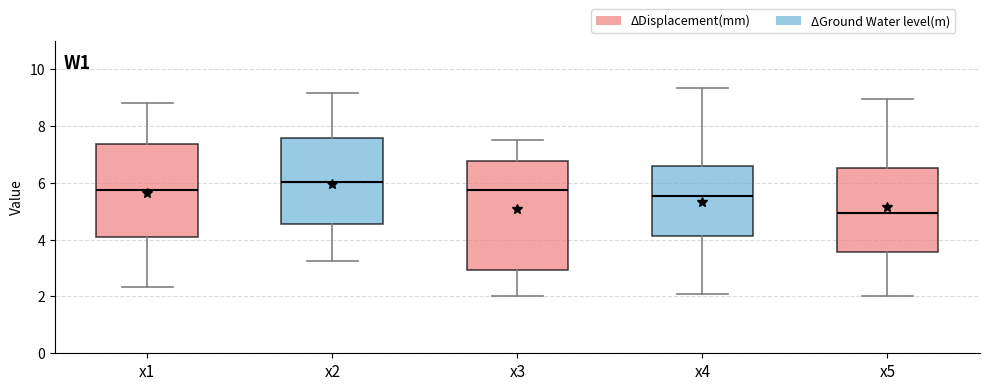

Where is the upper edge of the box for x2 on the y-axis? The values are not printed on the chart, so give them approximately, as read against the axis.

7.6